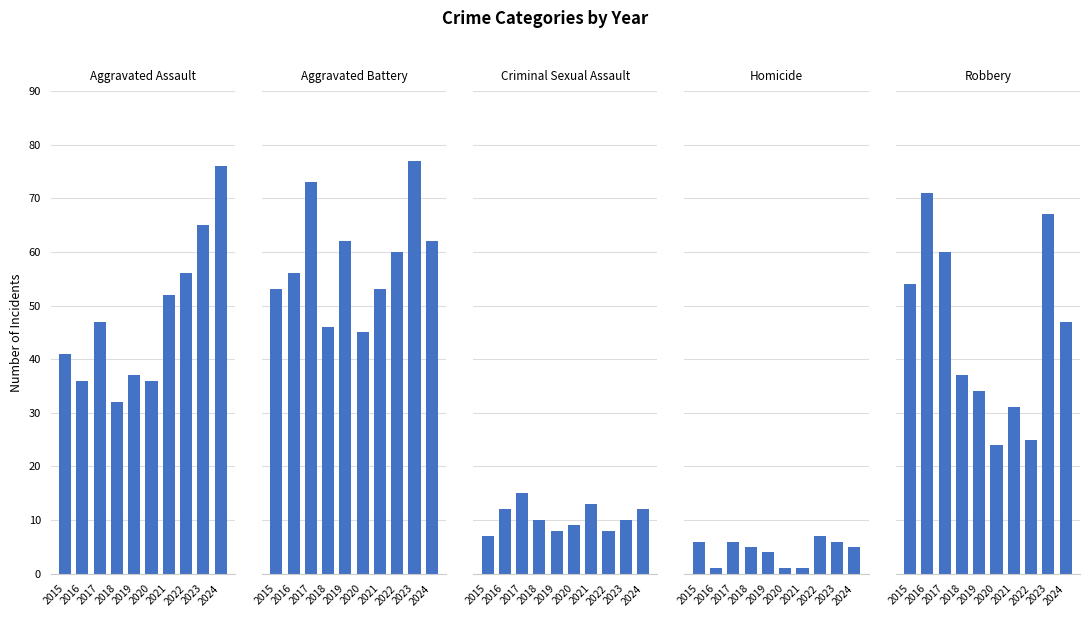

Reading right to left, list all the values displayed in this chart.

Aggravated Assault: 2024=76	2023=65	2022=56	2021=52	2020=36	2019=37	2018=32	2017=47	2016=36	2015=41
Aggravated Battery: 2024=62	2023=77	2022=60	2021=53	2020=45	2019=62	2018=46	2017=73	2016=56	2015=53
Criminal Sexual Assault: 2024=12	2023=10	2022=8	2021=13	2020=9	2019=8	2018=10	2017=15	2016=12	2015=7
Homicide: 2024=5	2023=6	2022=7	2021=1	2020=1	2019=4	2018=5	2017=6	2016=1	2015=6
Robbery: 2024=47	2023=67	2022=25	2021=31	2020=24	2019=34	2018=37	2017=60	2016=71	2015=54